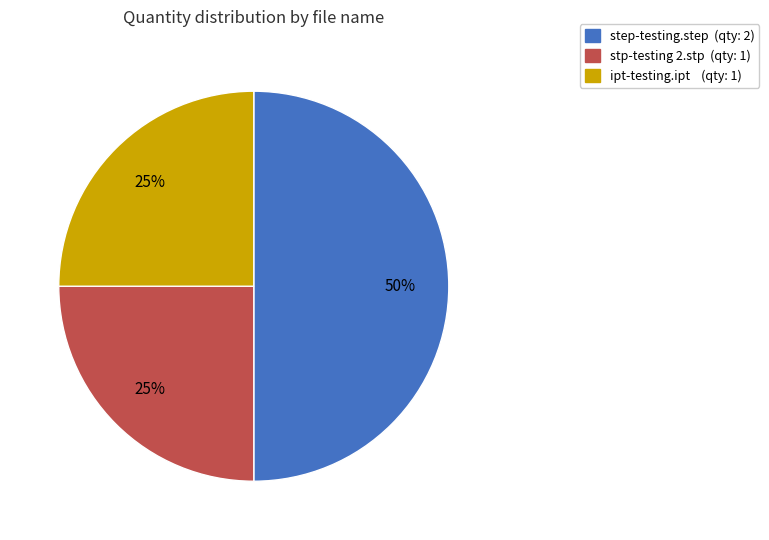

How many slices are in this pie chart?

3